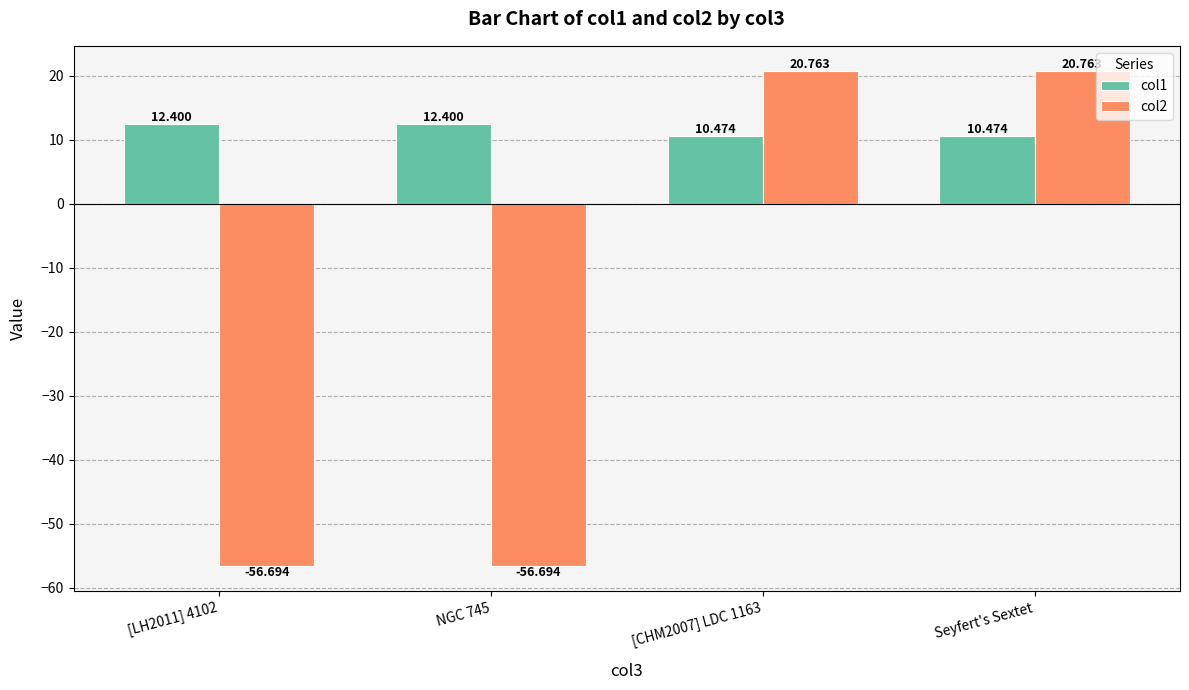

Are the bars grouped side by side (vs. stacked)?

Yes